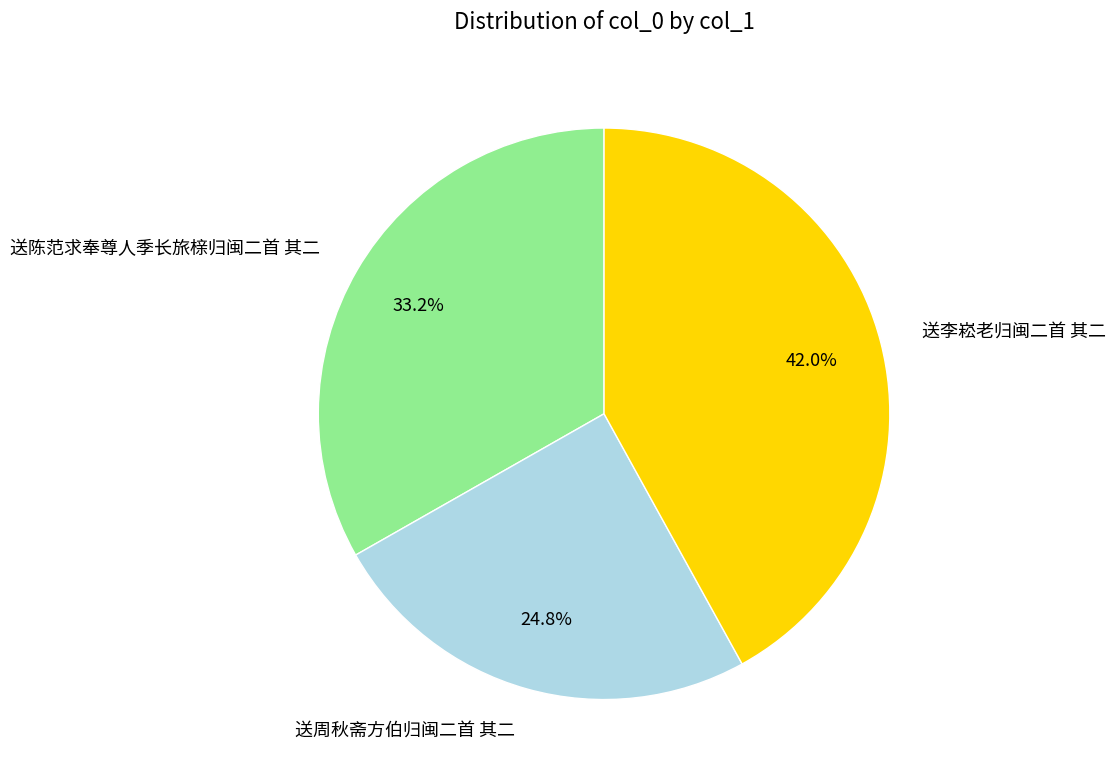

True or false: 送李崧老归闽二首 其二 accounts for 42% of the total.

True